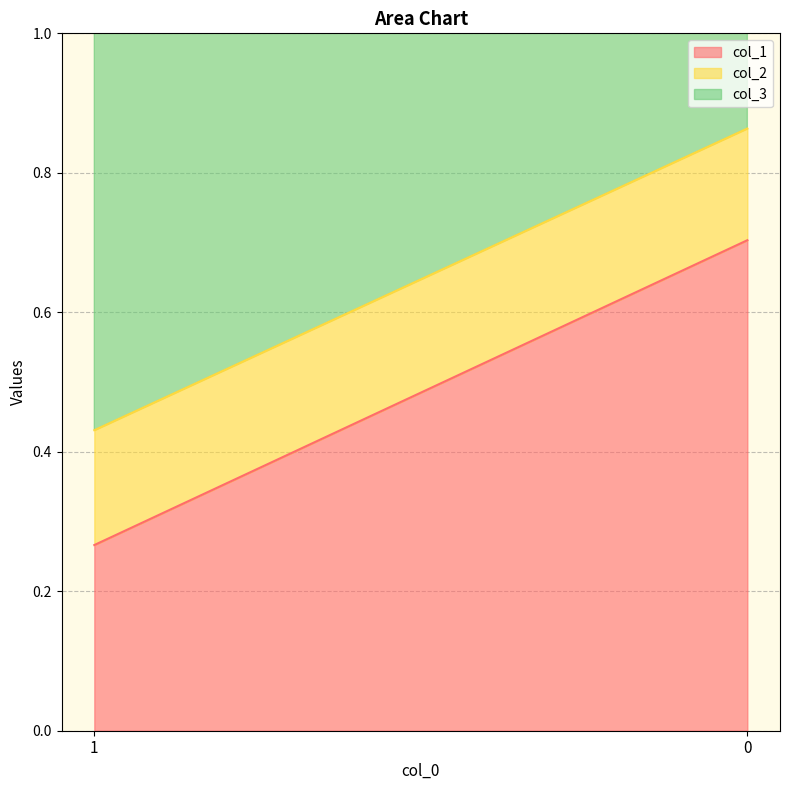

Rank the series at 1 from lowest to highest value.

col_2, col_1, col_3